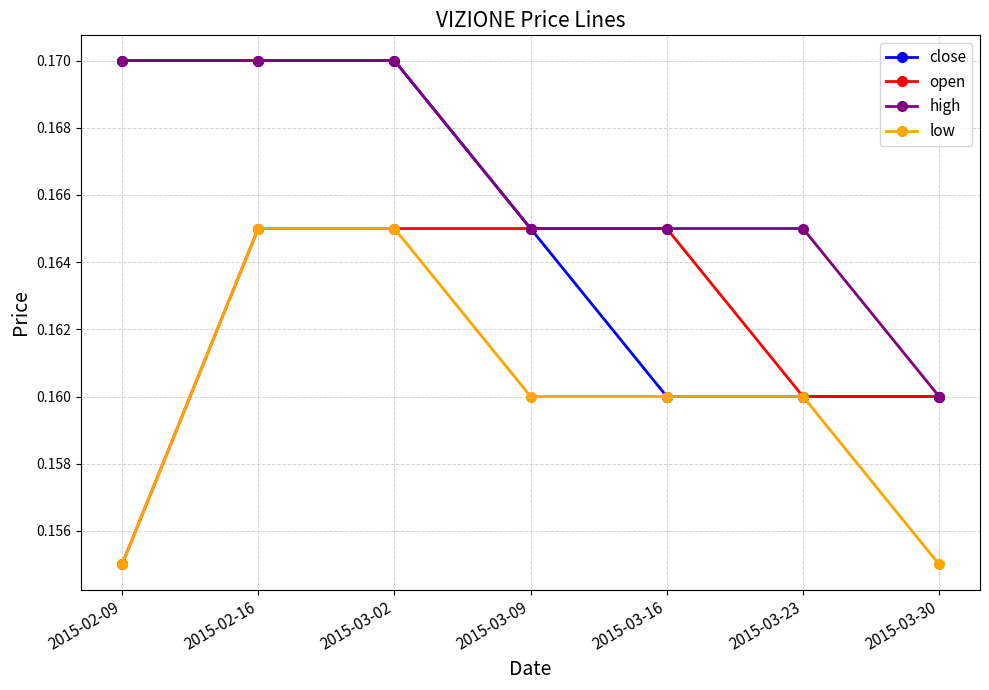

What are all the series names shown in the legend?

close, open, high, low